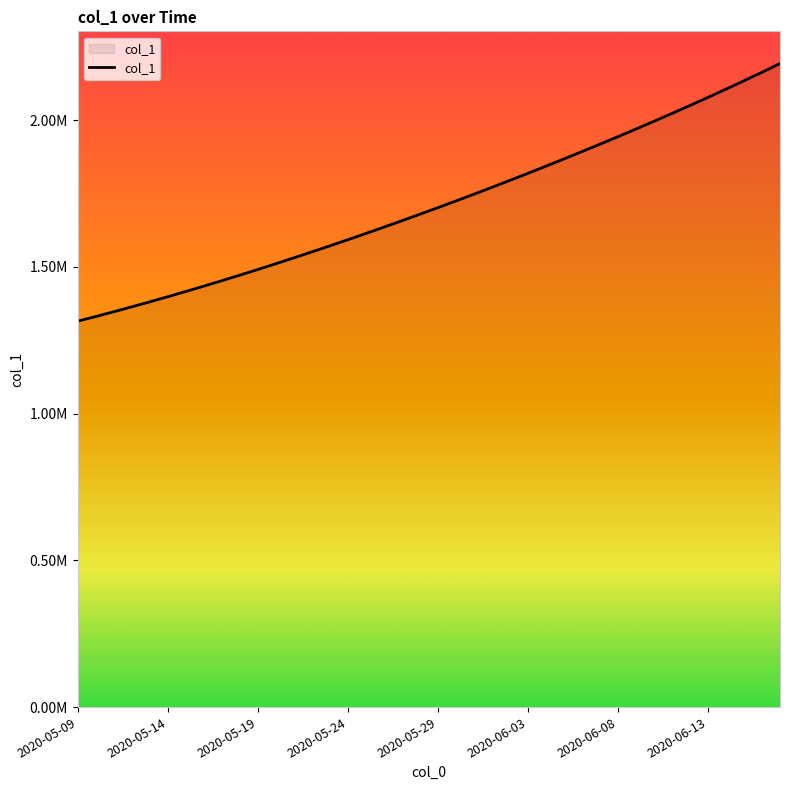

Is this an area chart (filled region under the line)?

Yes